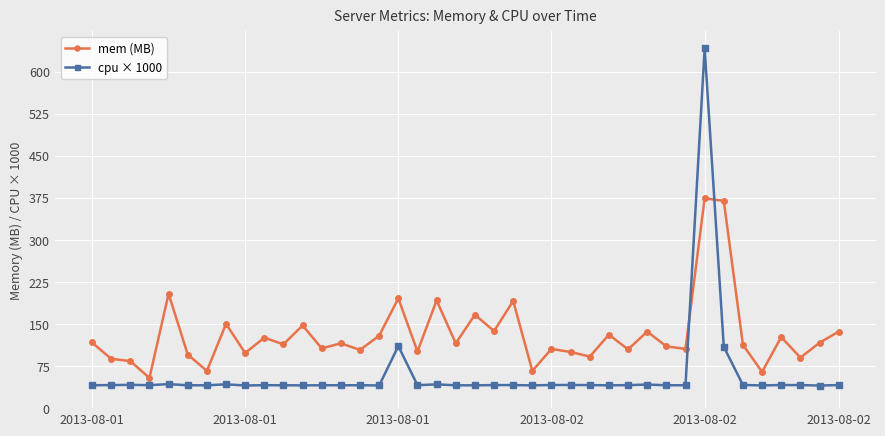

Rank the series by their average value, from lowest to highest.

cpu × 1000, mem (MB)